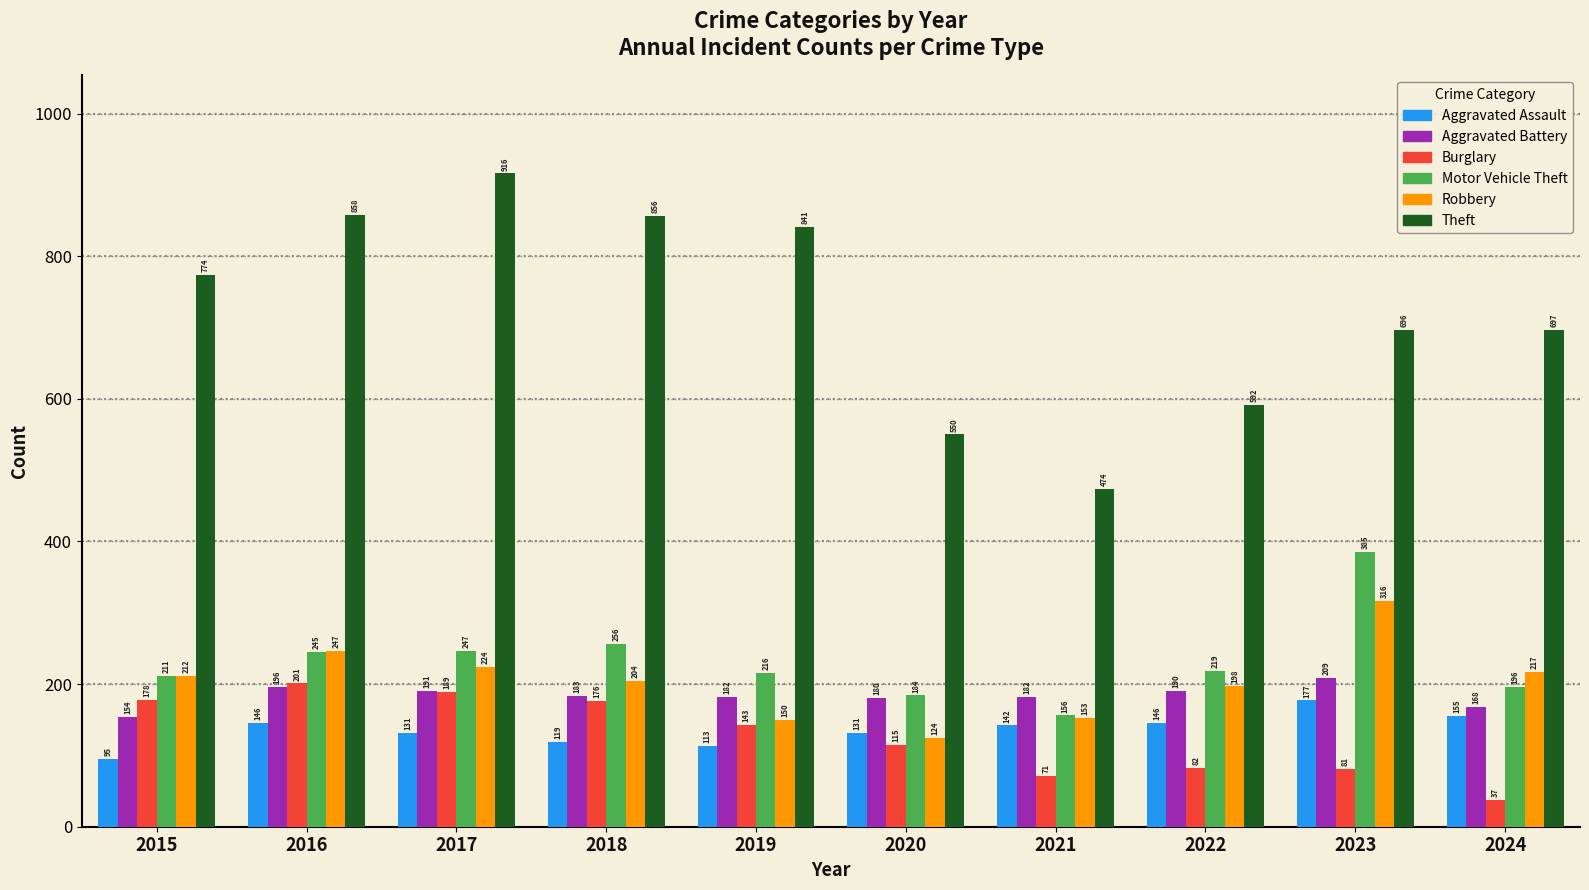

What is the value of the Aggravated Battery bar at the 7th from the left?

182